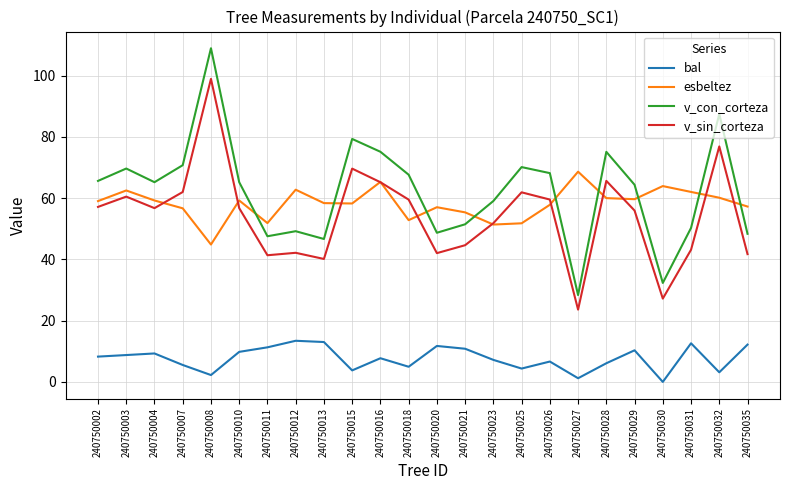

How many lines are shown in the chart?

4